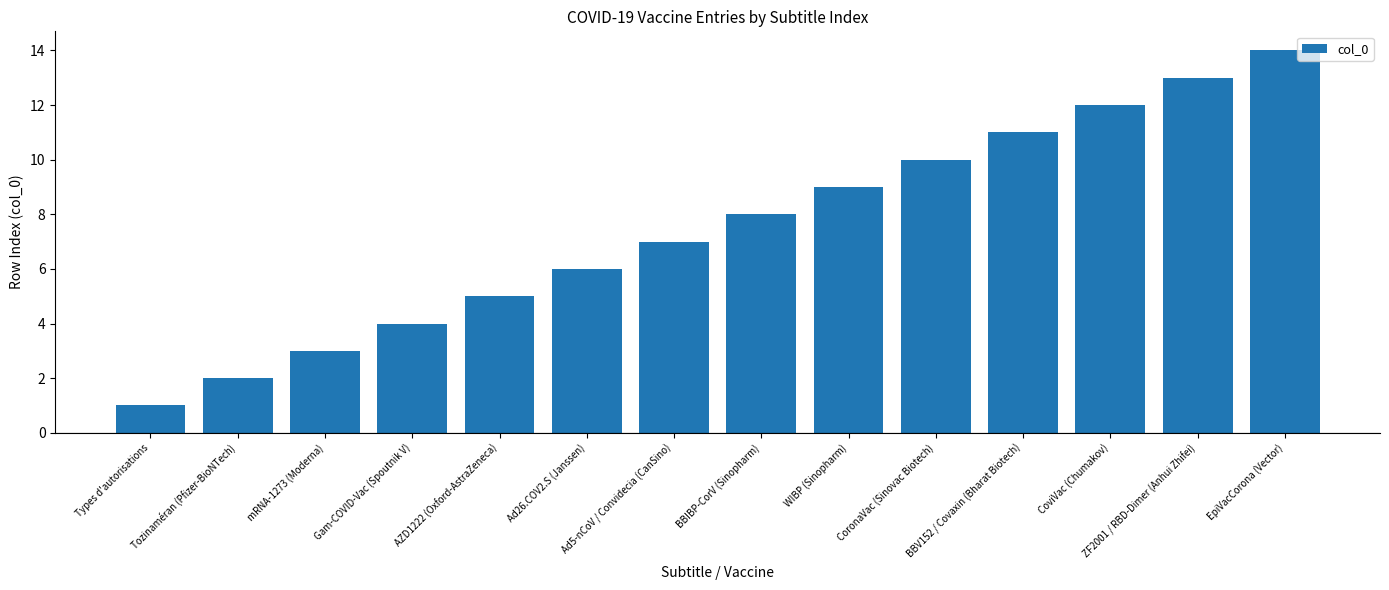

Approximately how many times larger is the value at Types d'autorisations compared to CoviVac (Chumakov)?

0.1